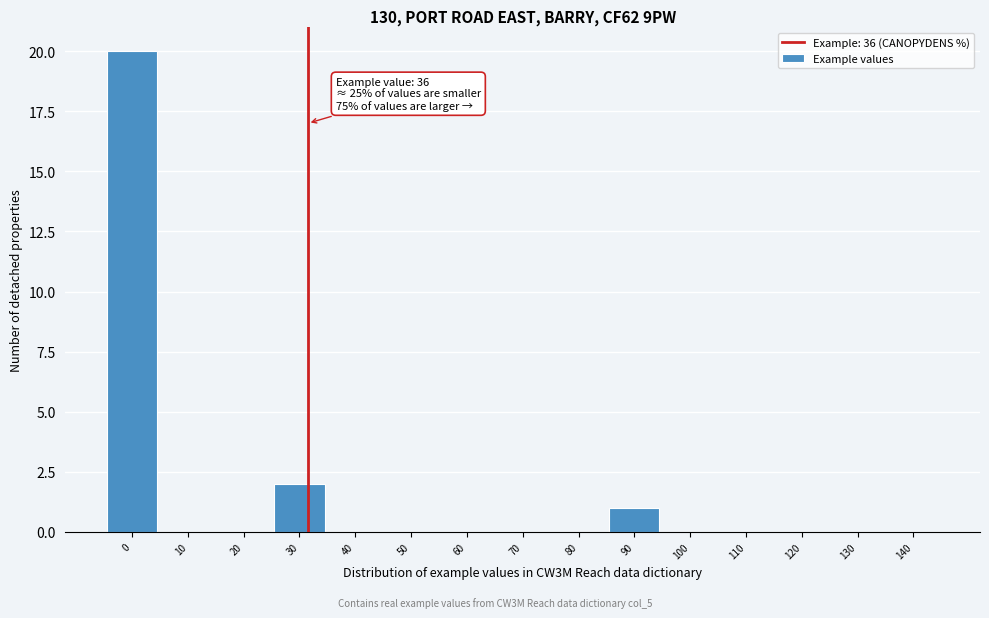

Reading right to left, extract all data points from this chart.

140=0	130=0	120=0	110=0	100=0	90=1	80=0	70=0	60=0	50=0	40=0	30=2	20=0	10=0	0=20